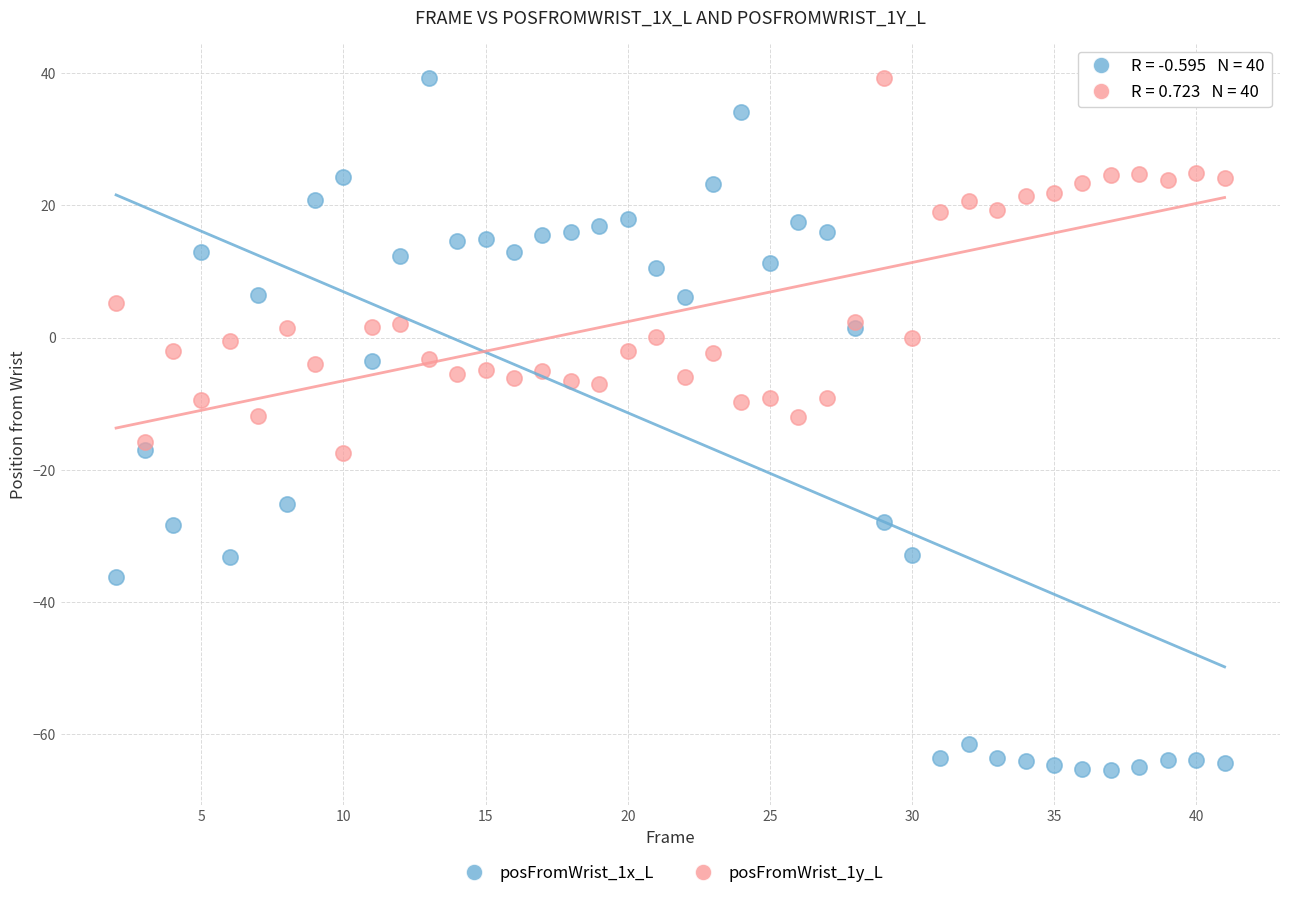

What is the X range (max minus min) for the scatter plot?

39.0